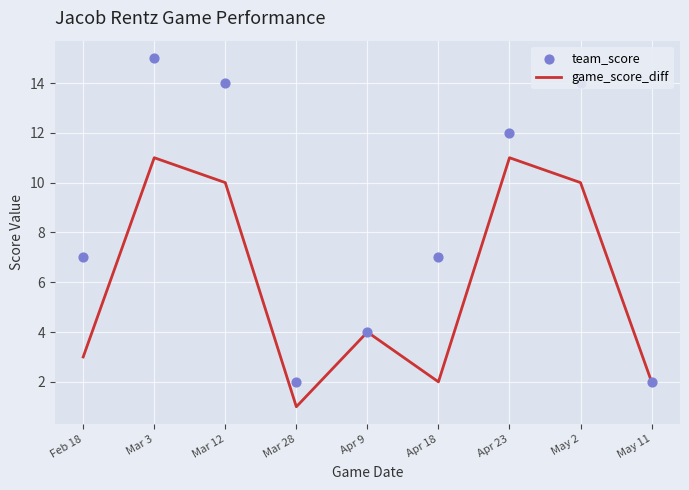

Which series has the largest total across all categories?

team_score